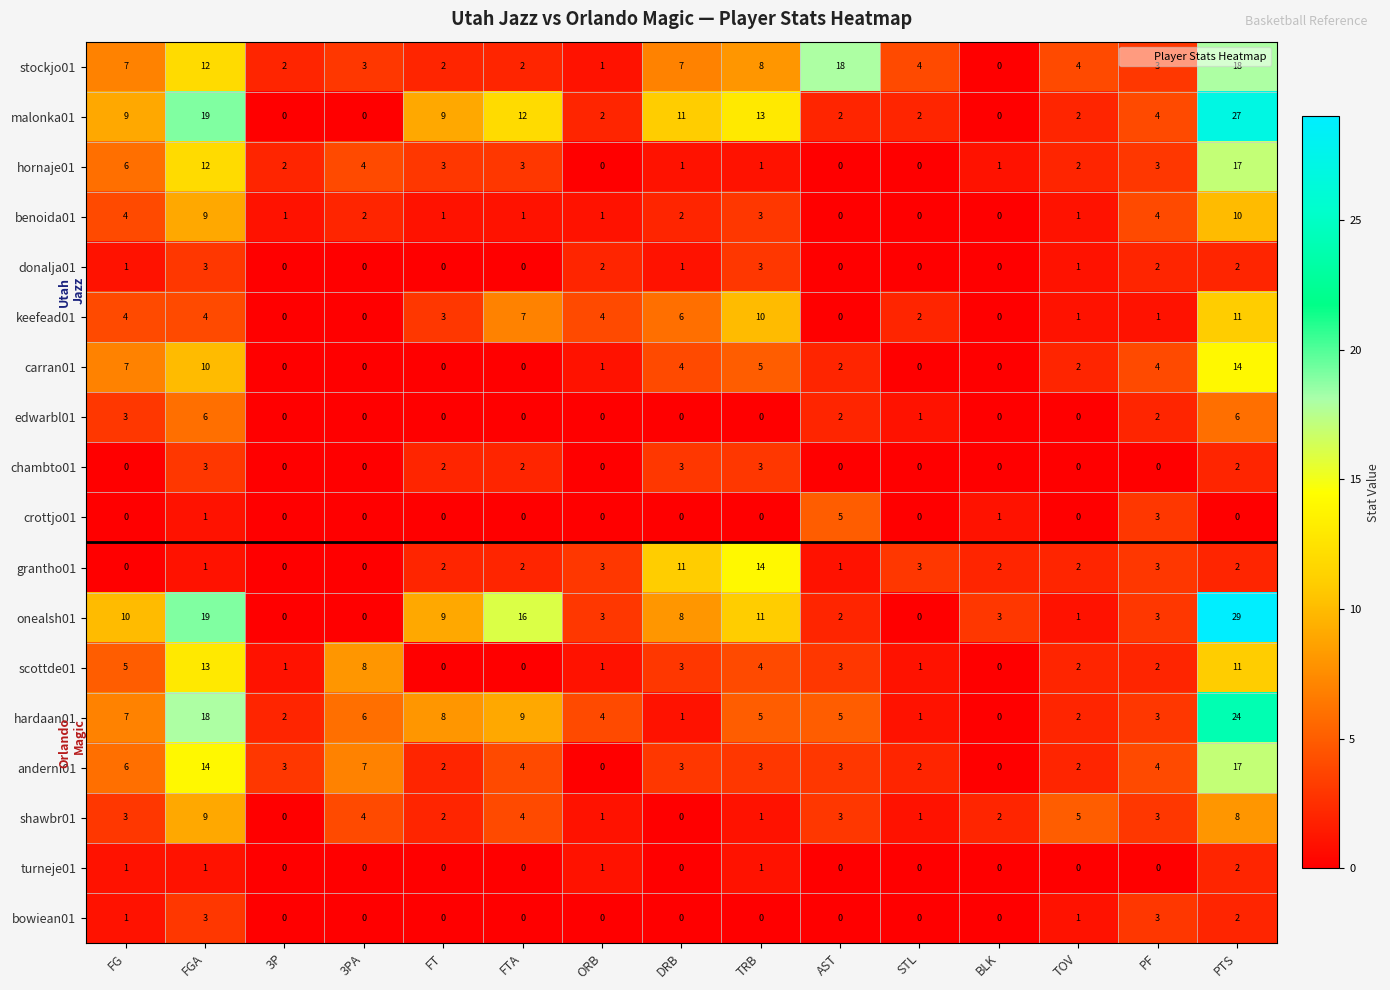

The value of edwarbl01 at STL is 2. True or false?

False